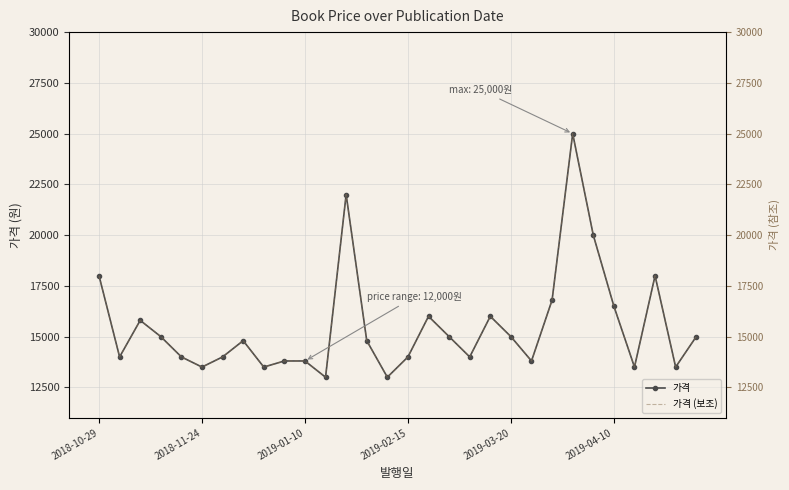

At which label does 가격 (보조) first exceed 14800?

2018-10-29